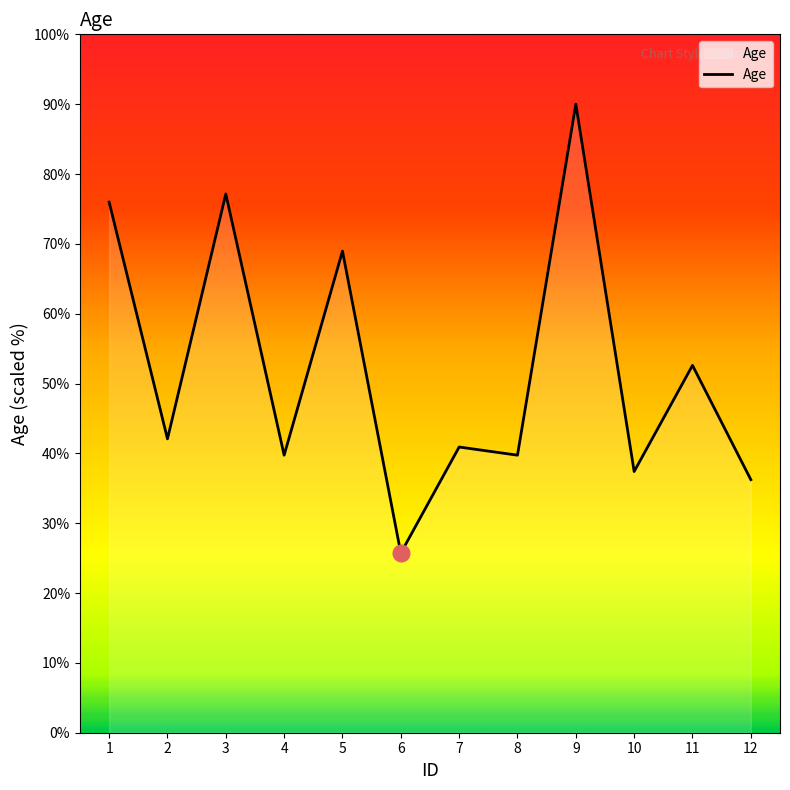

At which category does the data reach its first local peak?

3